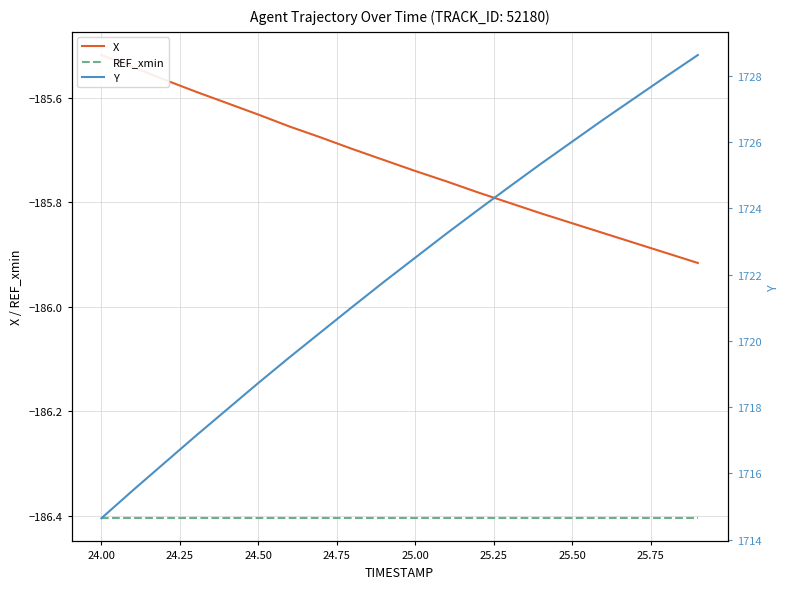

Which series has the largest total across all categories?

Y